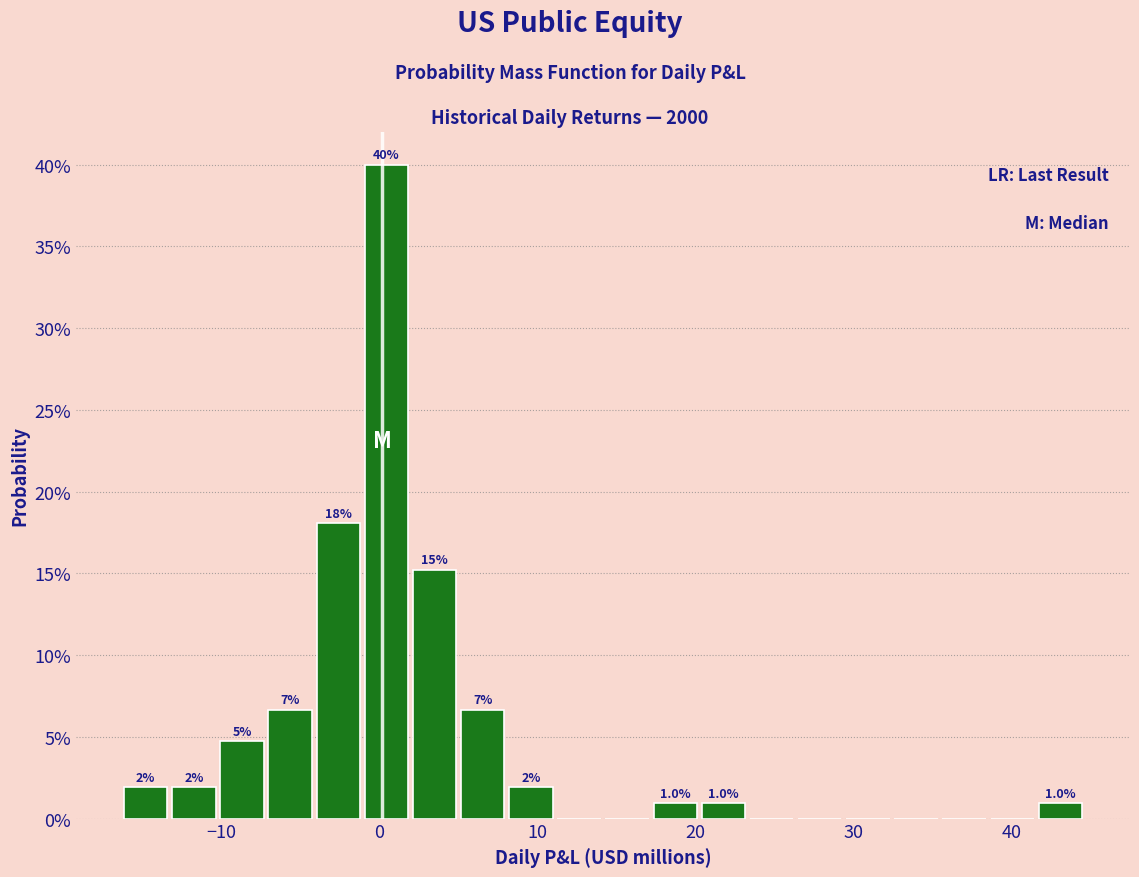

Around what value on the x-axis is the tallest bar? Give the approximate position of its centre, as read against the axis.

0